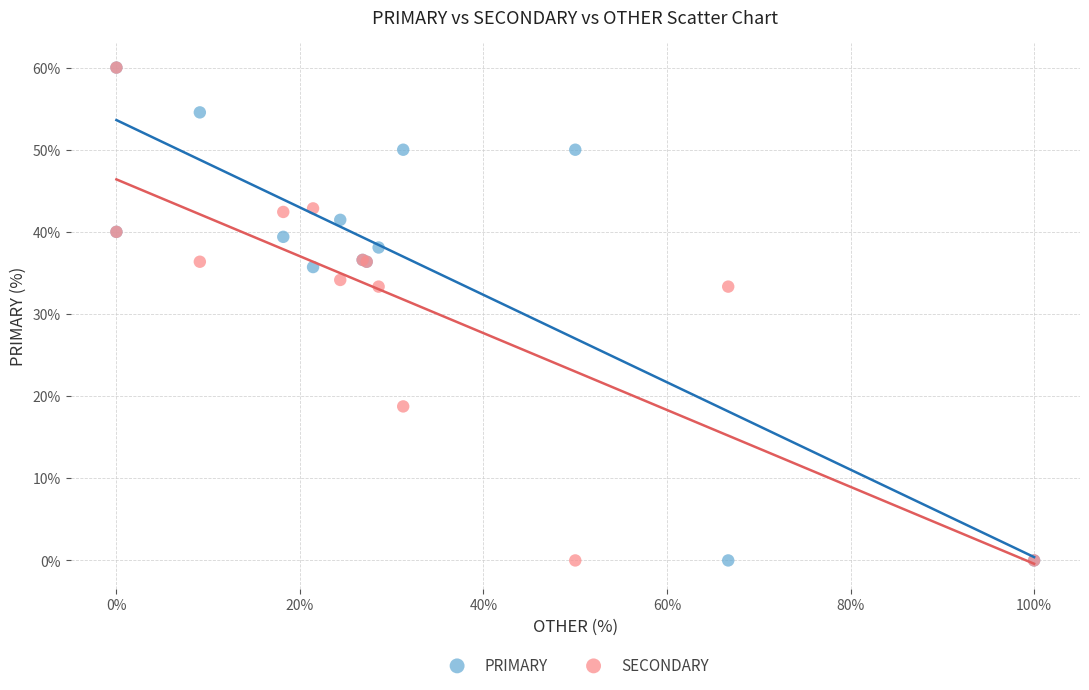

What are all the series names shown in the legend?

PRIMARY, SECONDARY